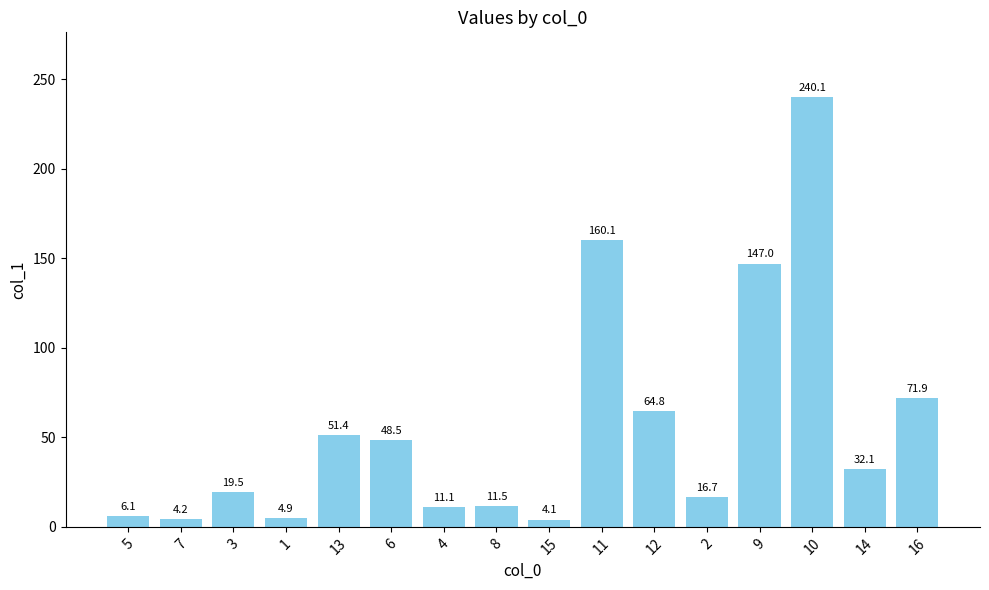

List the labels in order of value, smallest first.

15, 7, 1, 5, 4, 8, 2, 3, 14, 6, 13, 12, 16, 9, 11, 10